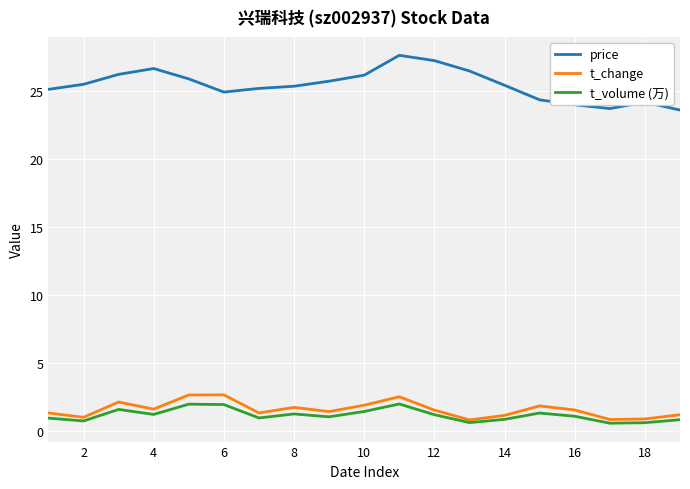

Which series has the largest total across all categories?

price